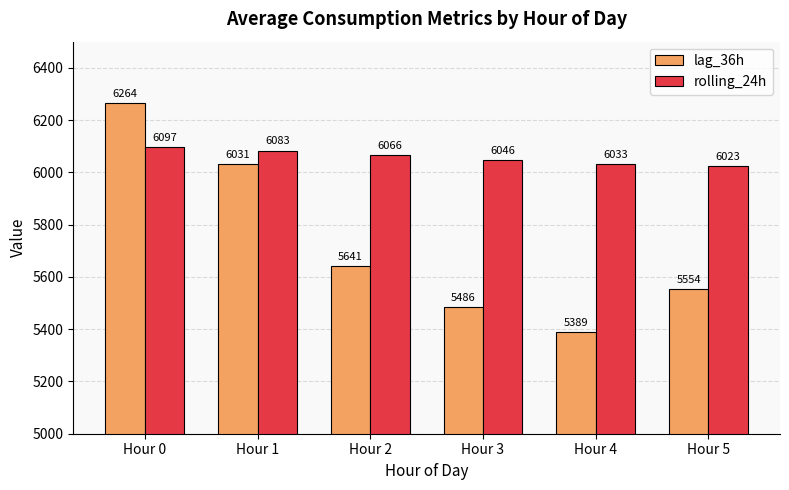

List the series in order of their overall mean, lowest first.

lag_36h, rolling_24h